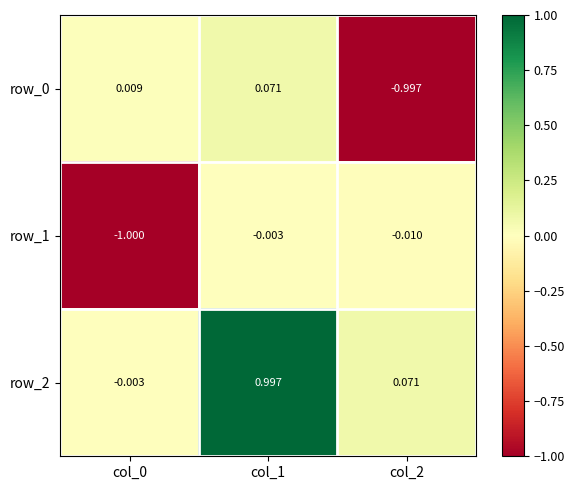

True or false: row_1 has a value of -1.0 at col_0.

True